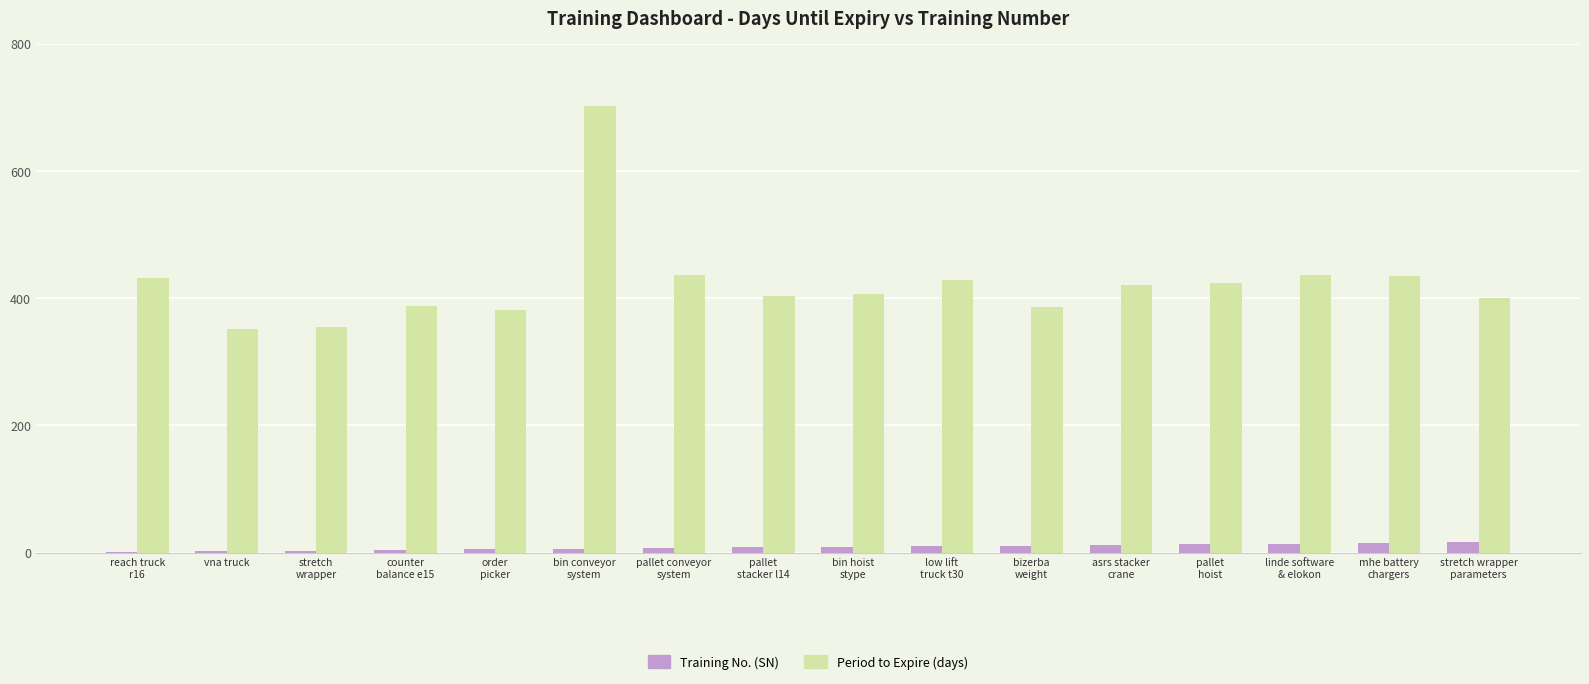

What is the spread (max minus min) of values at order
picker?

377